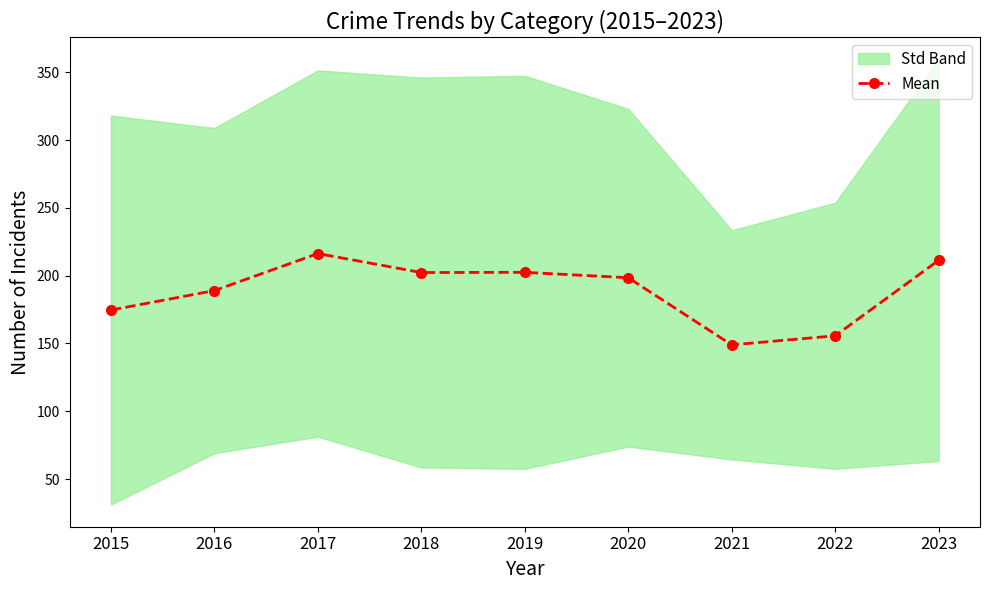

What is the average value?

188.8